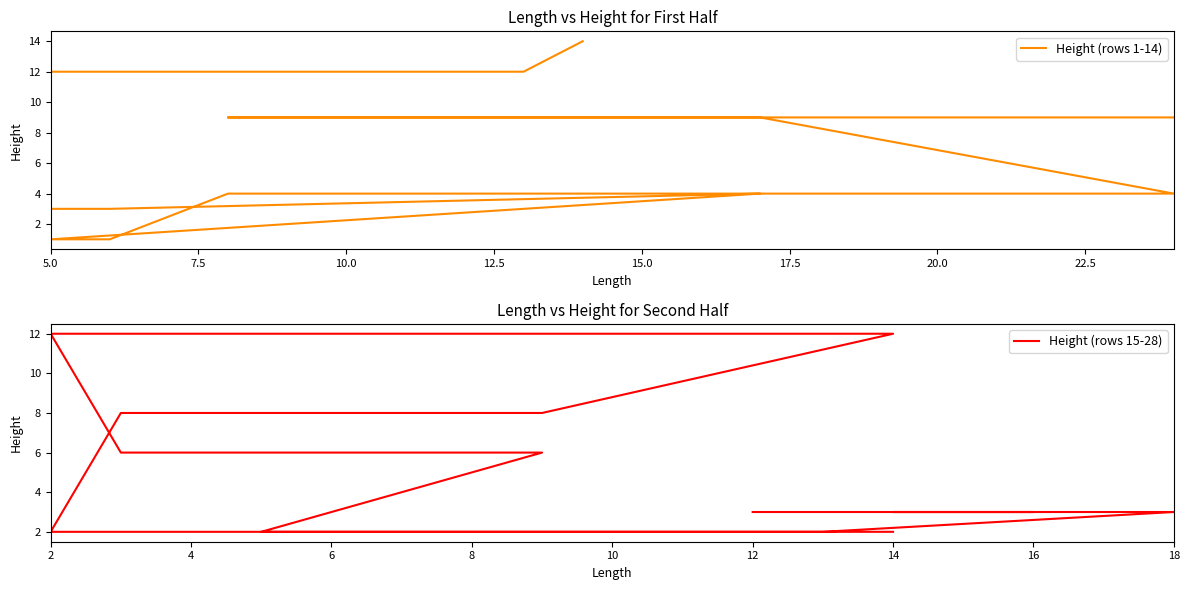

True or false: Height (rows 15-28) and Height (rows 1-14) cross at least once.

True